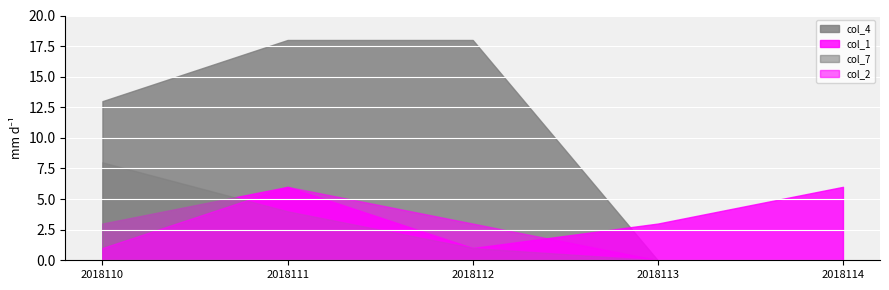

Rank the series at 2018112 from highest to lowest value.

col_4, col_2, col_1, col_7